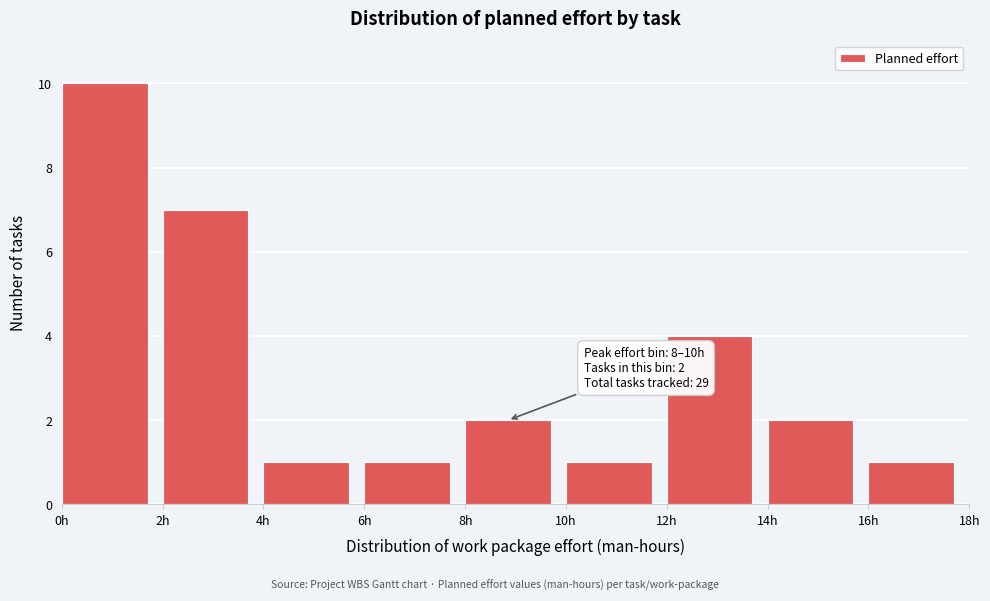

Over which range of the x-axis is the bar tallest?

0 to 2